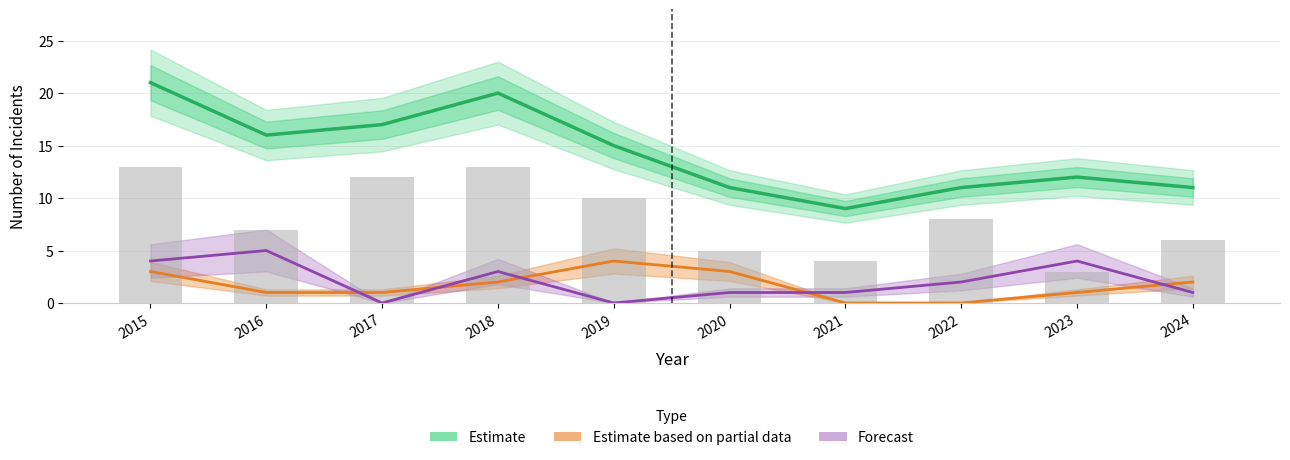

The Forecast series shows 1 at 2022. True or false?

False